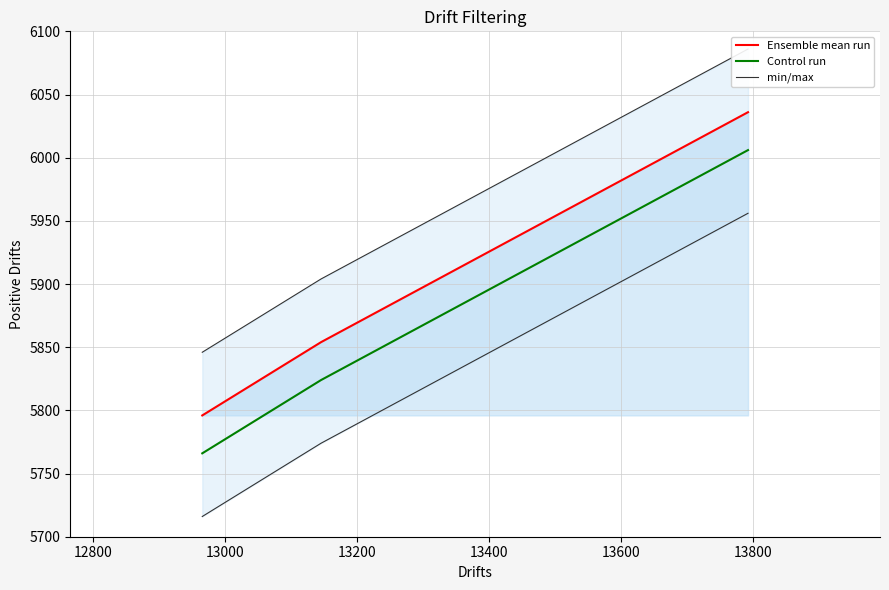

True or false: min/max has a value of 7946 at 13000.

False